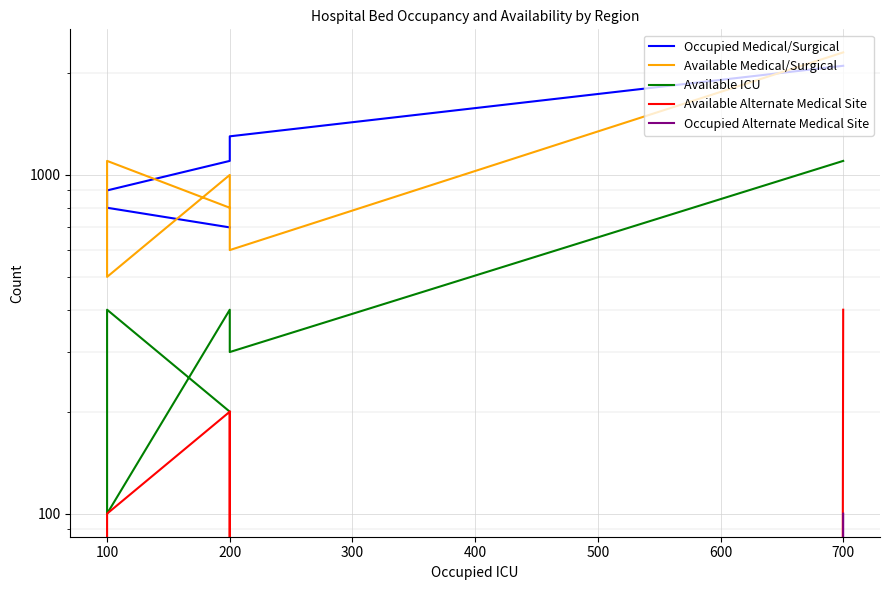

Does the chart display data point markers on the line(s)?

No